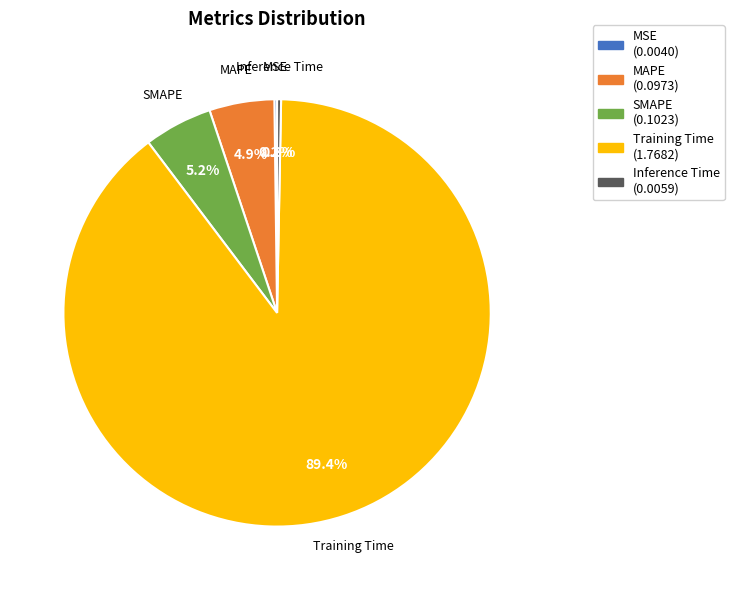

Between Training Time and SMAPE, which is larger?

Training Time